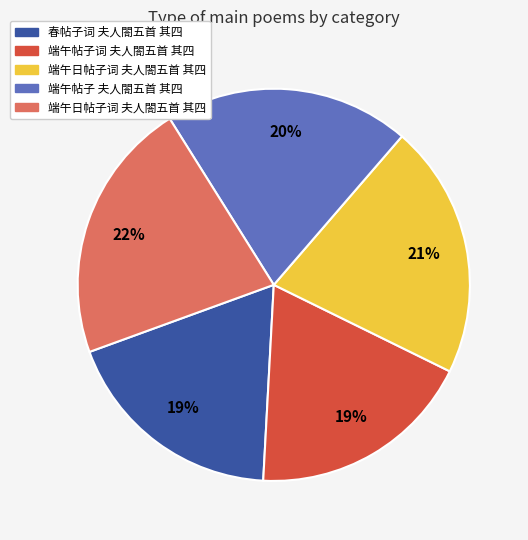

To the nearest percent, what is the average slice percentage?

20%